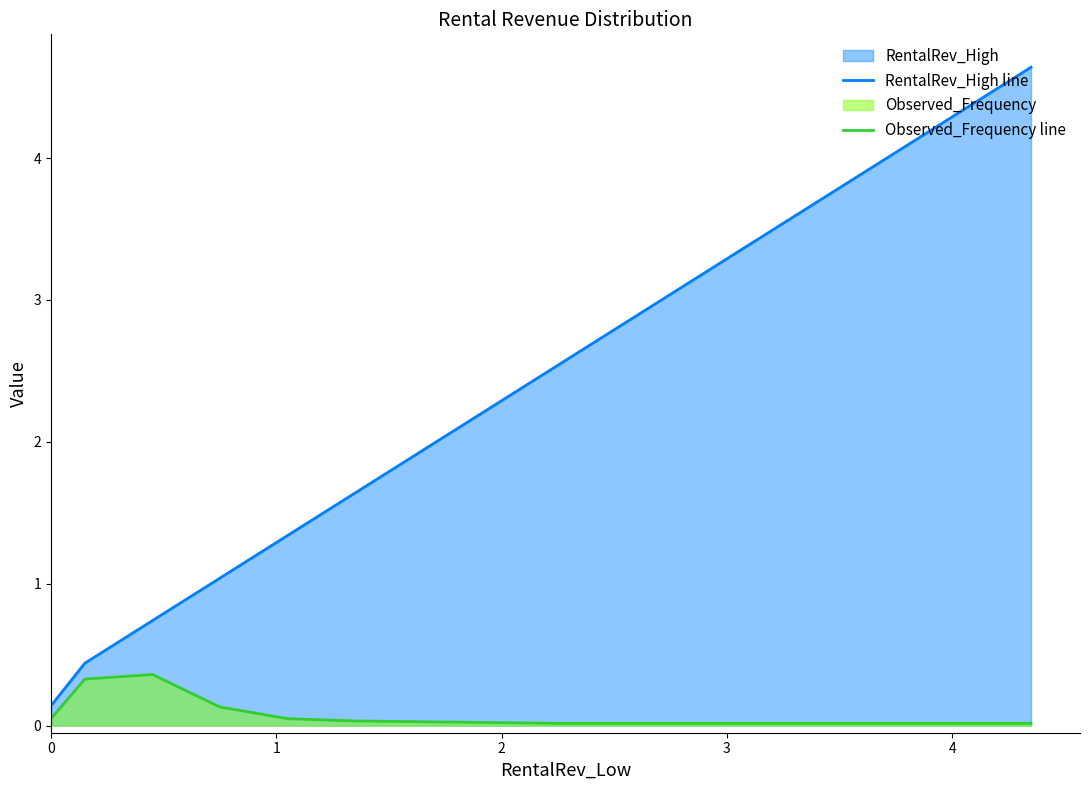

What is the maximum value for RentalRev_High line?

4.6